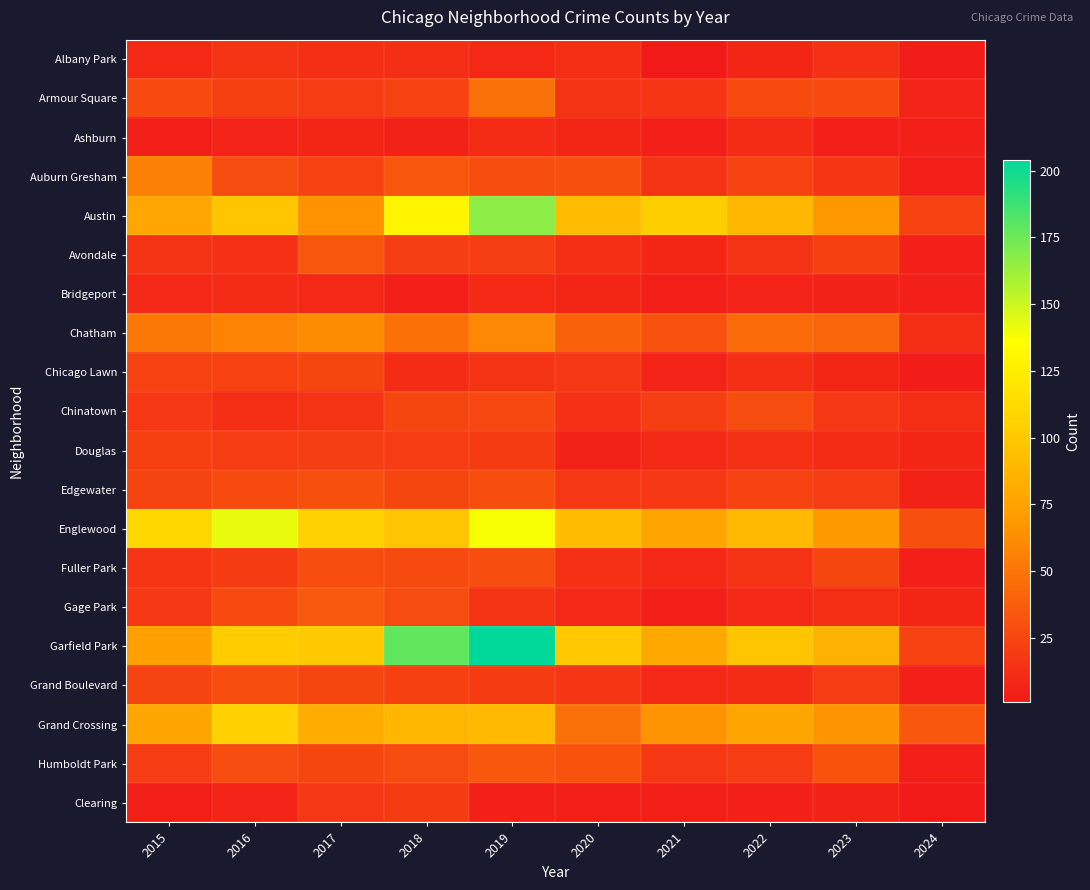

Which label corresponds to the smallest value in the chart?

2021